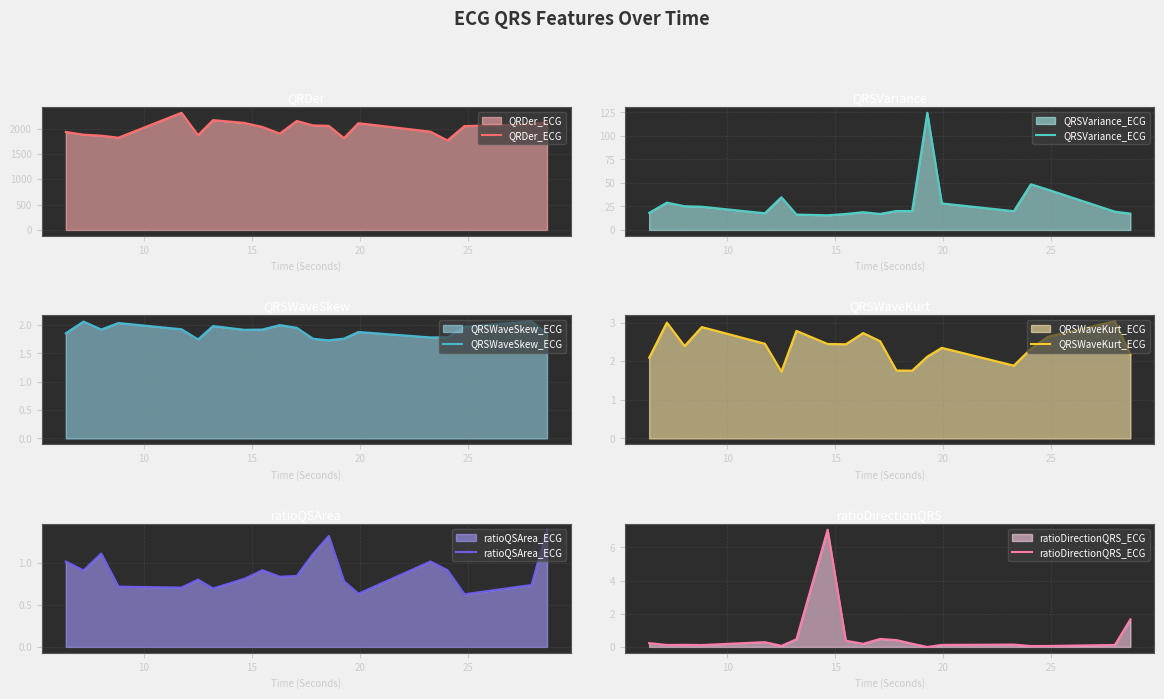

What are all the series names shown in the legend?

QRDer_ECG, QRSVariance_ECG, QRSWaveSkew_ECG, QRSWaveKurt_ECG, ratioQSArea_ECG, ratioDirectionQRS_ECG